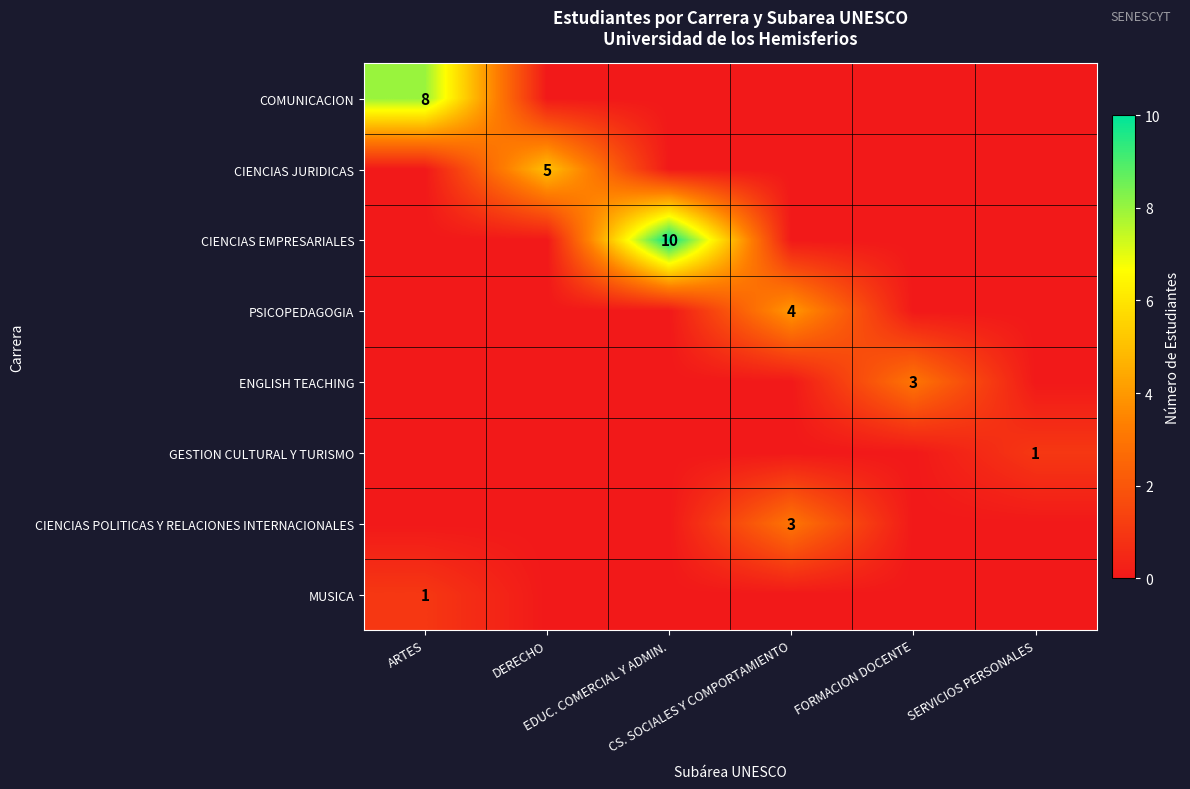

What is the total value across all series at ARTES?

9